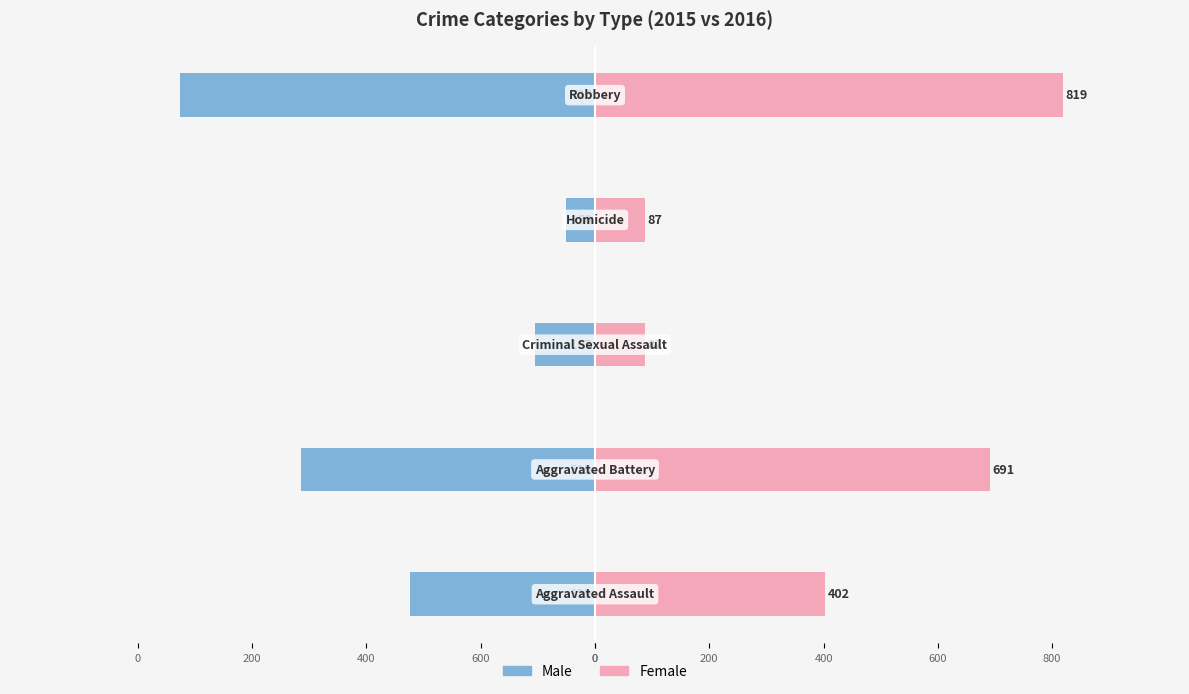

What is the spread (max minus min) of values at 400?

192